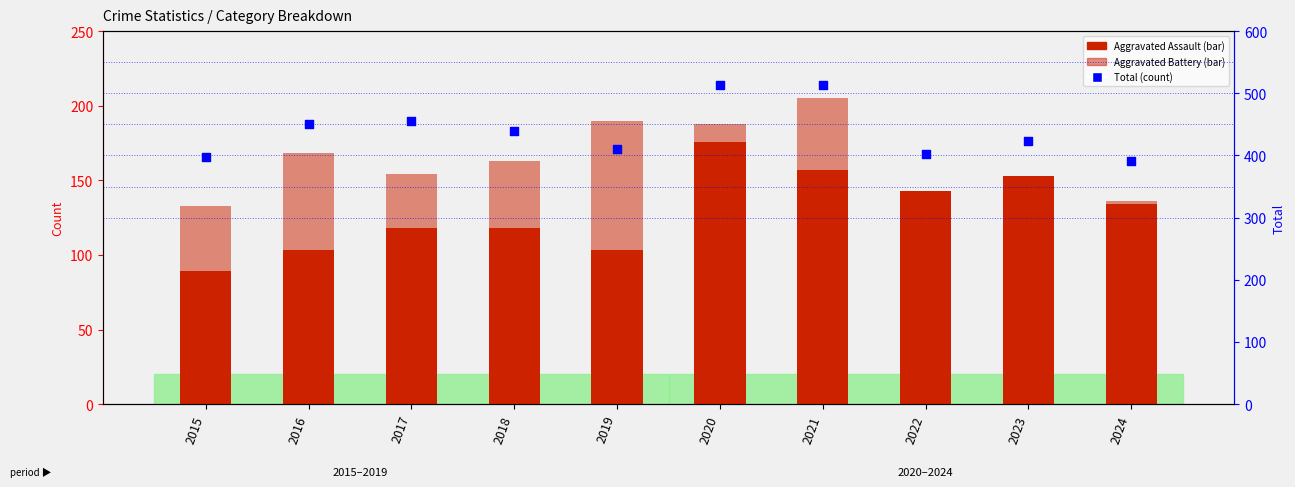

Which series contains the lowest Y value?

Aggravated Assault